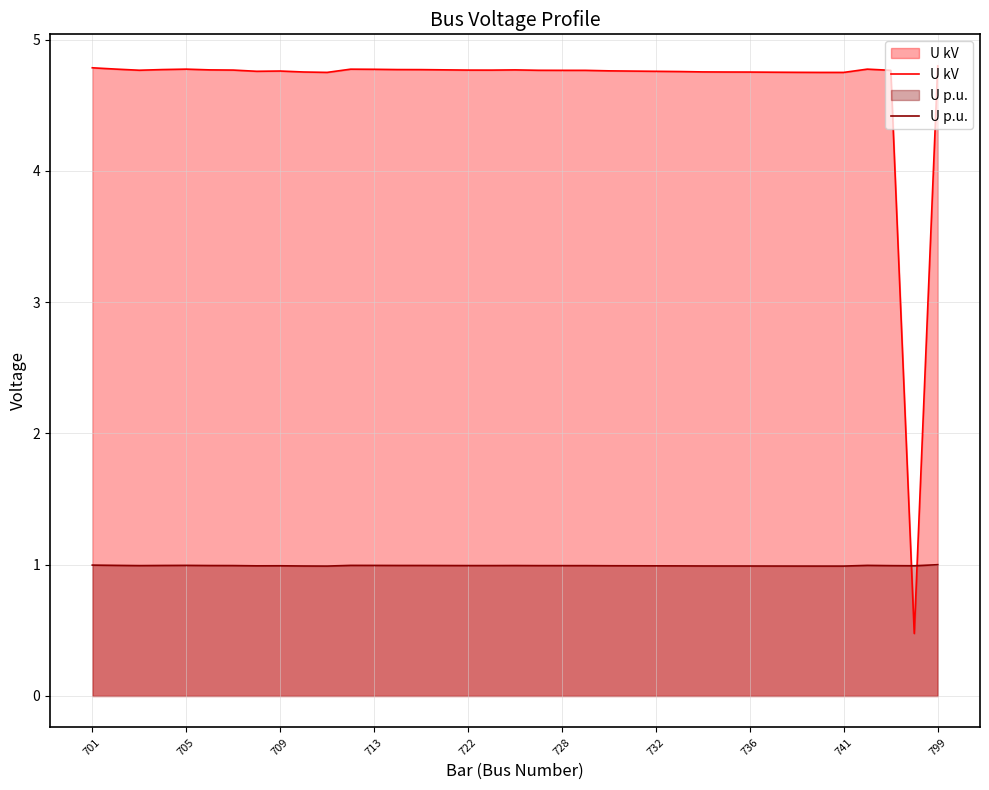

List the series in order of their peak value, highest first.

U kV, U p.u.